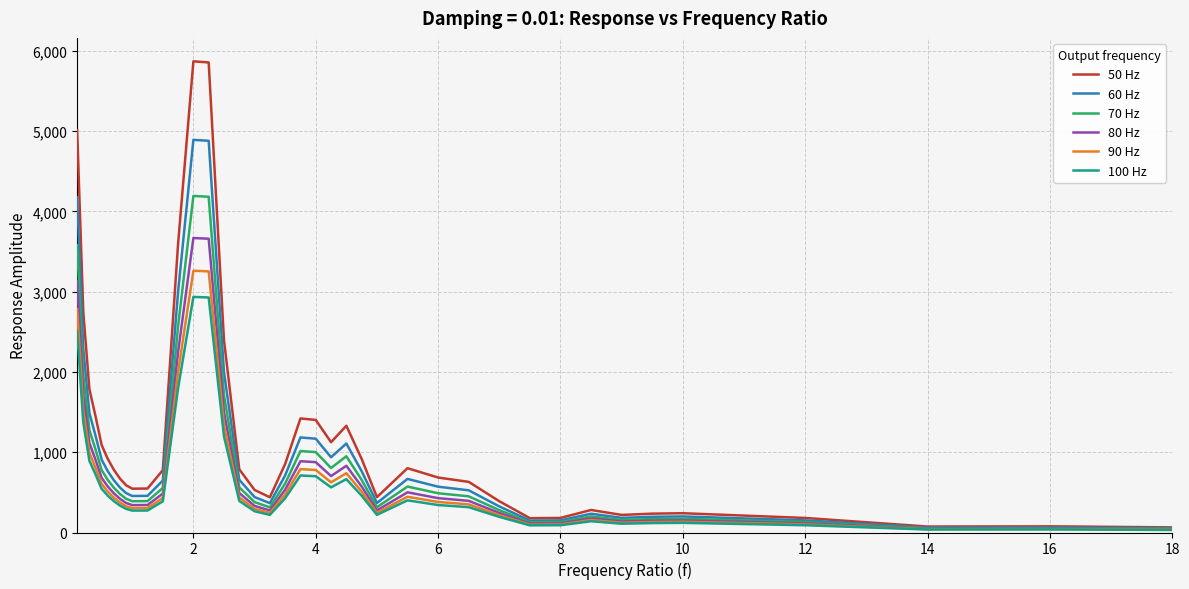

Which series has the widest spread of values?

50 Hz